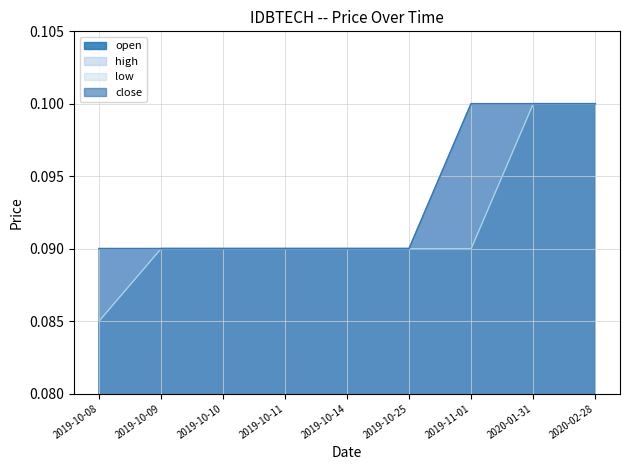

How many categories are shown in the chart?

9